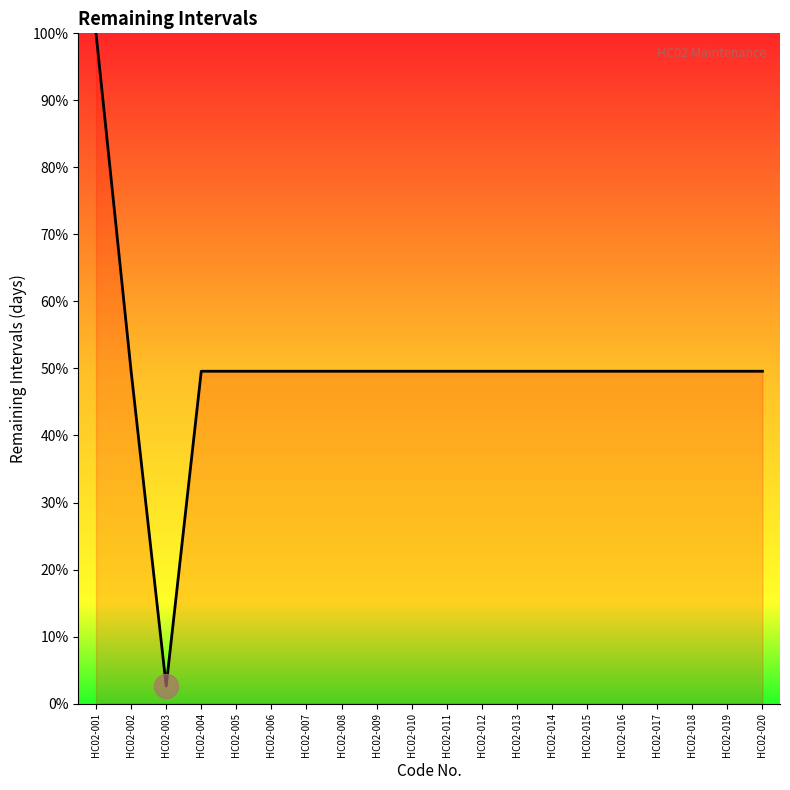

What is the ratio of the value at HC02-001 to the value at HC02-019?

2.0